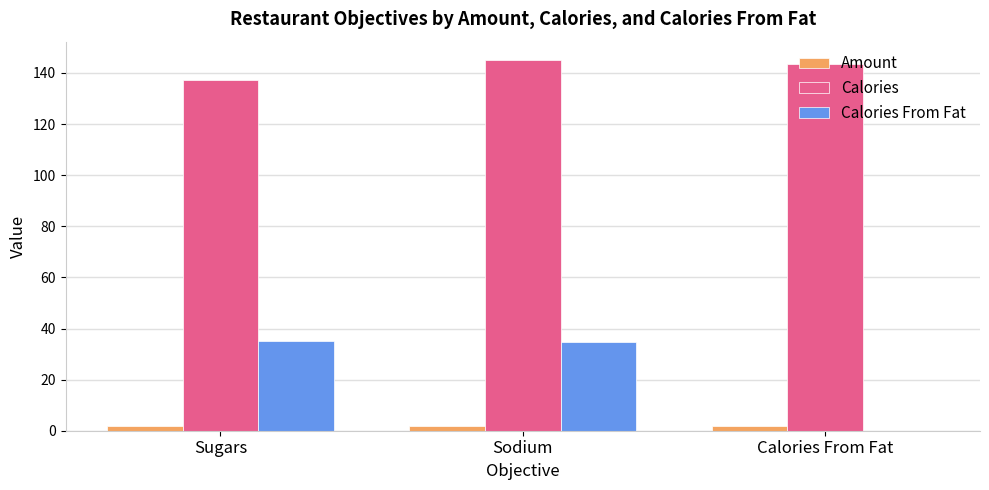

How many data points in Calories From Fat are above 34?

2